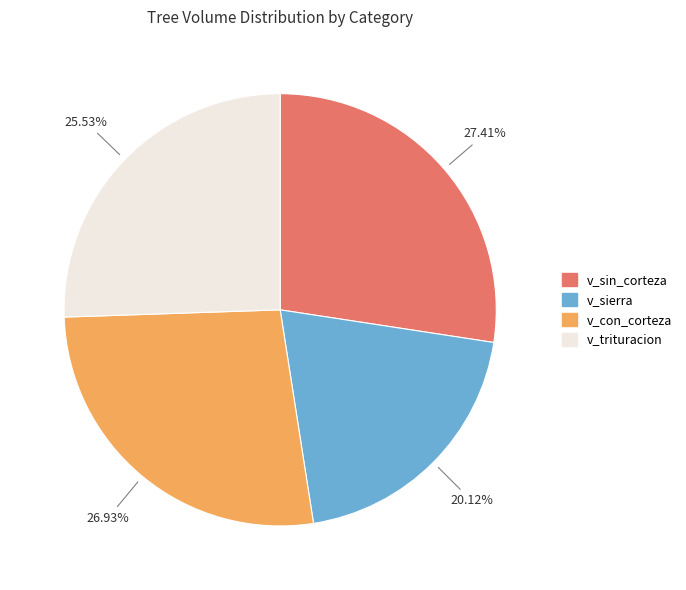

Does v_sierra represent more than half of the total?

No